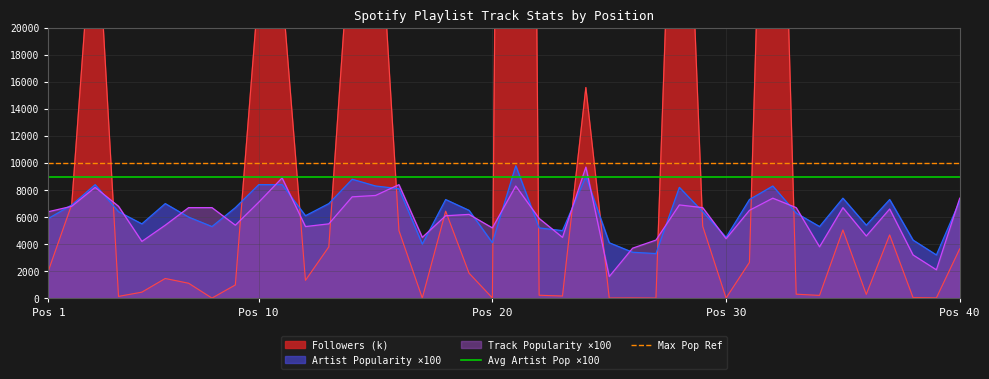

What is the highest value of the Track Popularity ×100 series?

9700